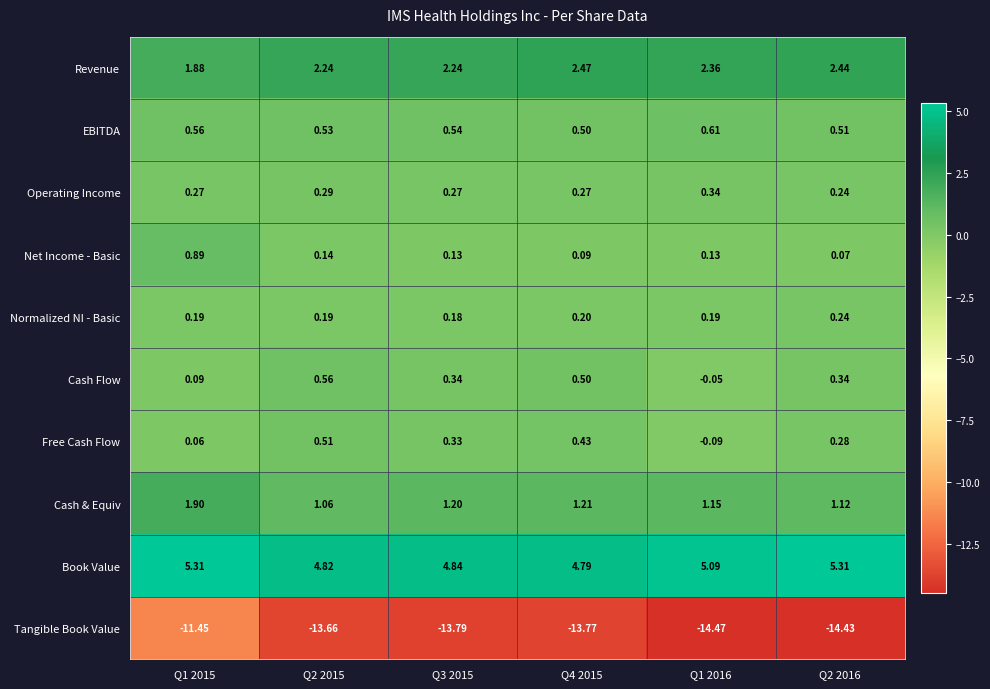

Rank the series at Q2 2015 from lowest to highest value.

Tangible Book Value, Net Income - Basic, Normalized NI - Basic, Operating Income, Free Cash Flow, EBITDA, Cash Flow, Cash & Equiv, Revenue, Book Value